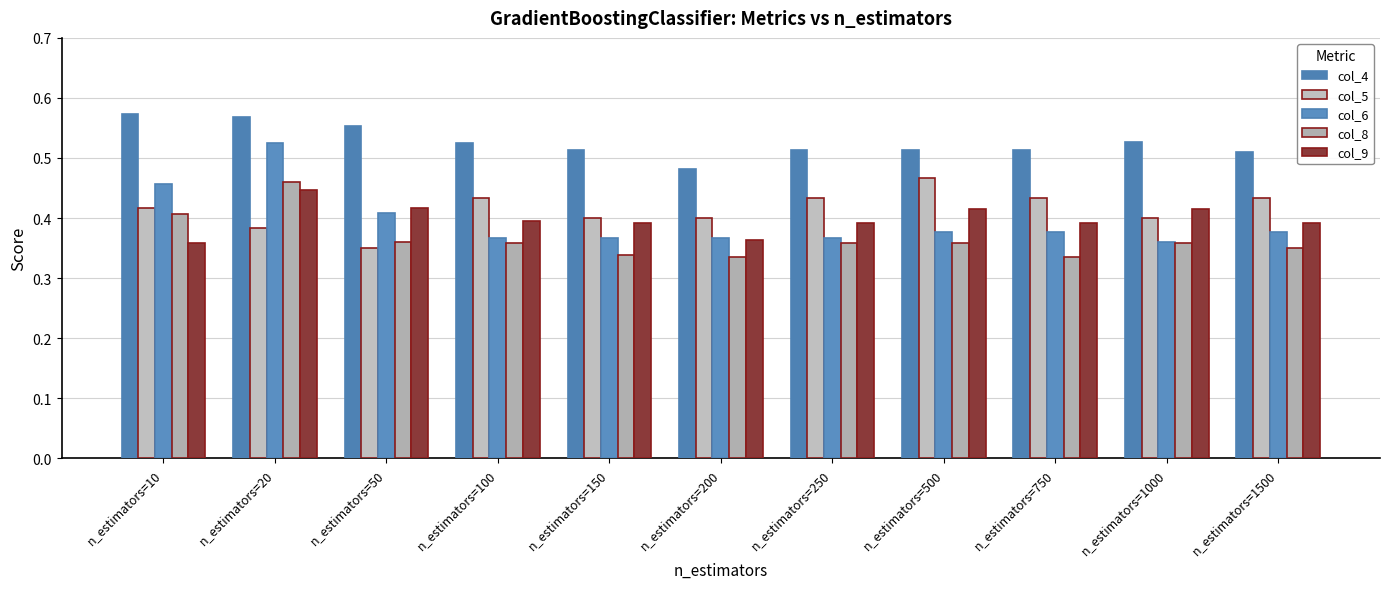

At how many categories does at least one series exceed 0?

11